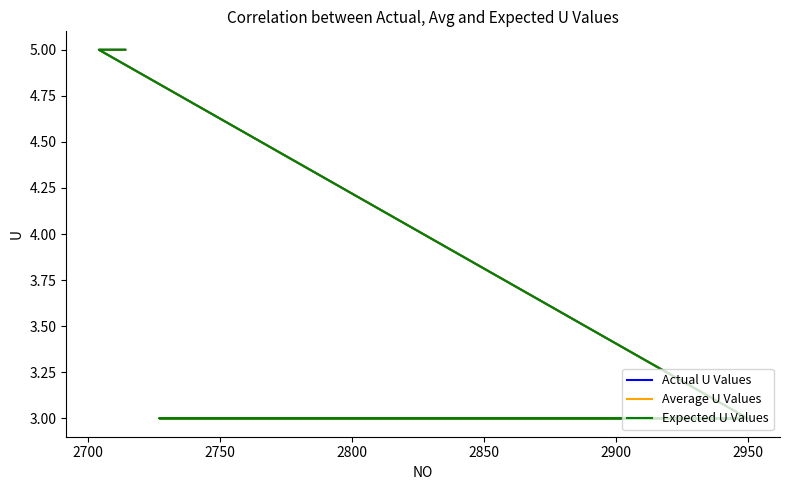

How many data points does each series have?

40